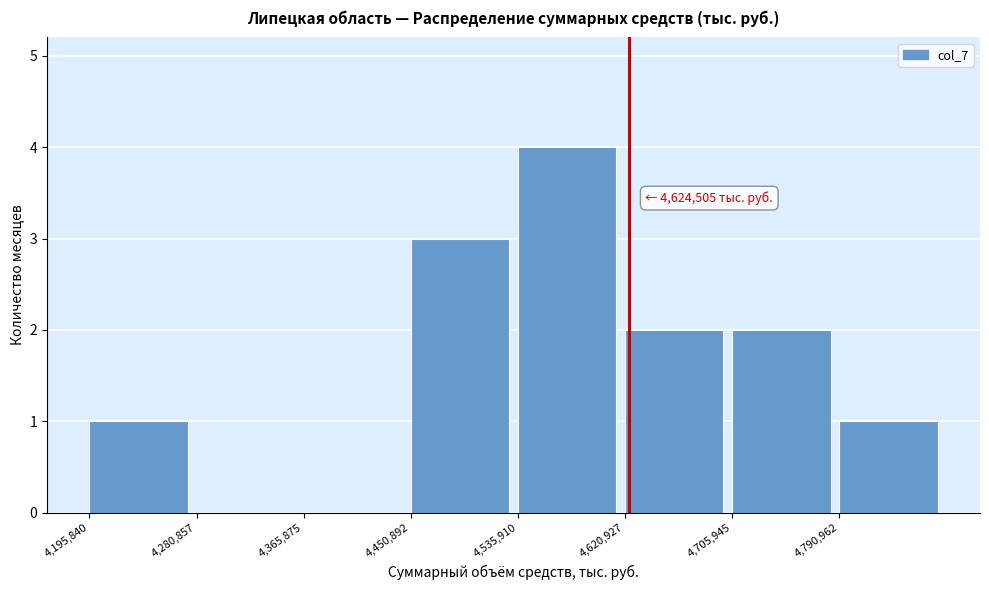

Which range on the x-axis has the tallest bar?

4540000 to 4620000